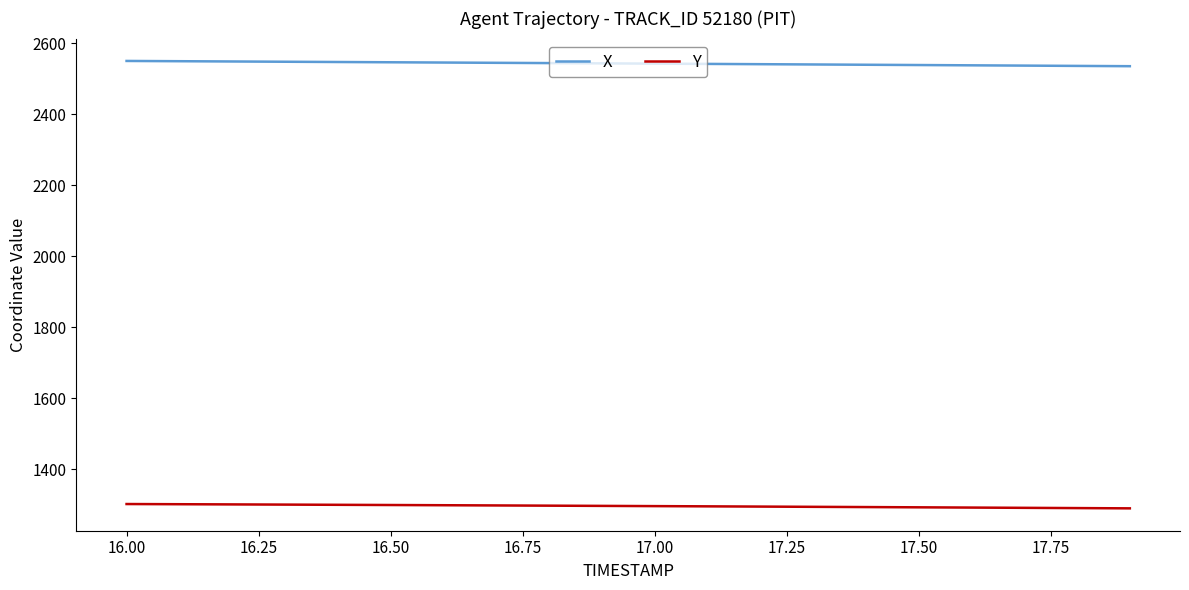

True or false: Y and X intersect in this chart.

False